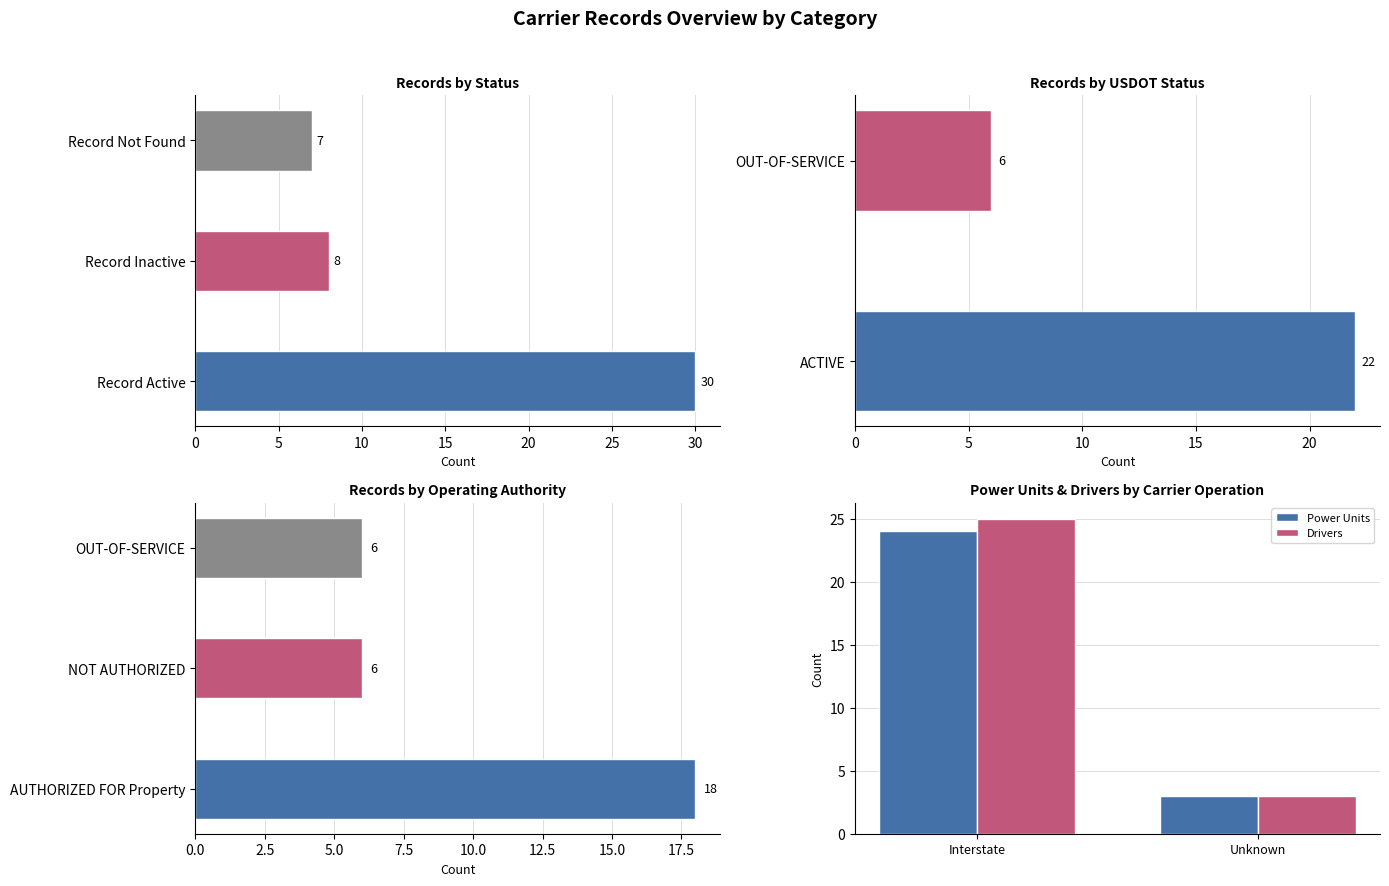

What are all the series names shown in the legend?

Power Units, Drivers